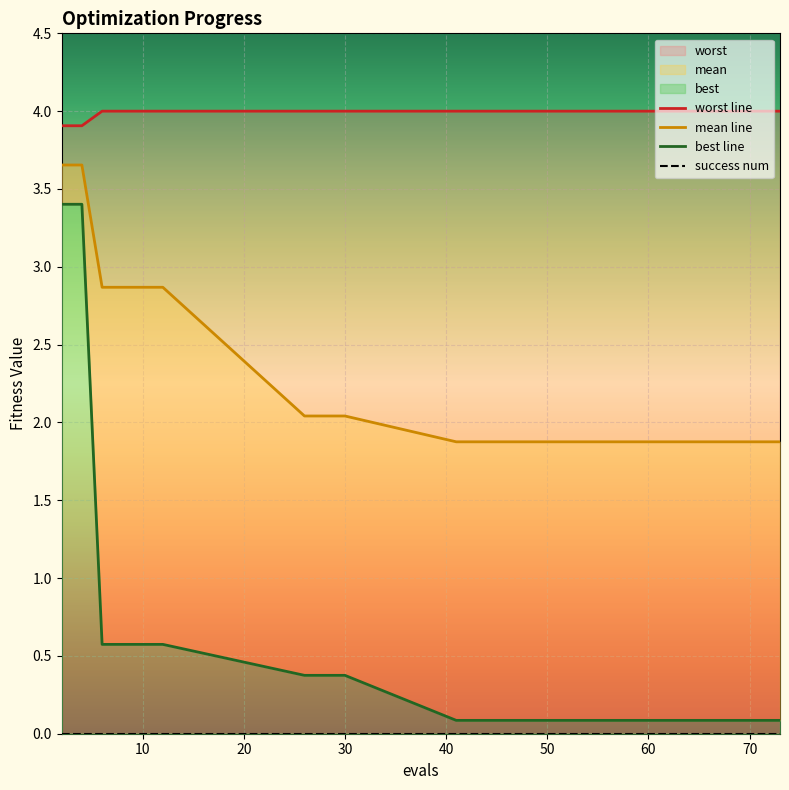

Rank the series at 10 from lowest to highest value.

success num, best line, mean line, worst line